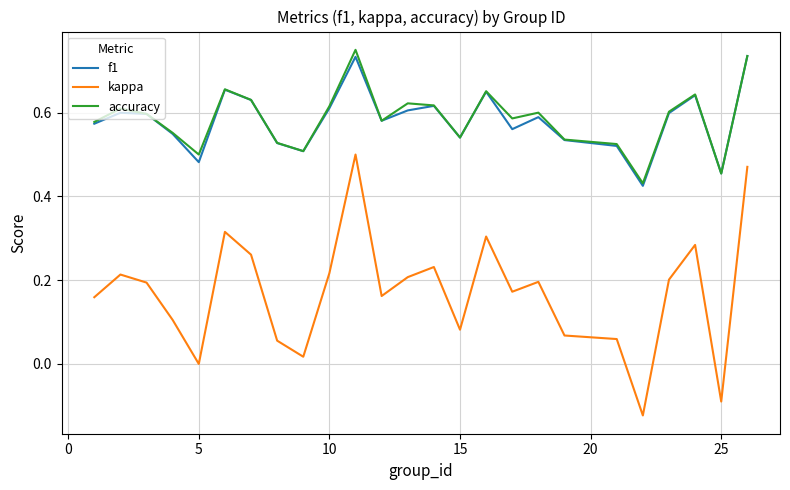

True or false: kappa and accuracy intersect in this chart.

False